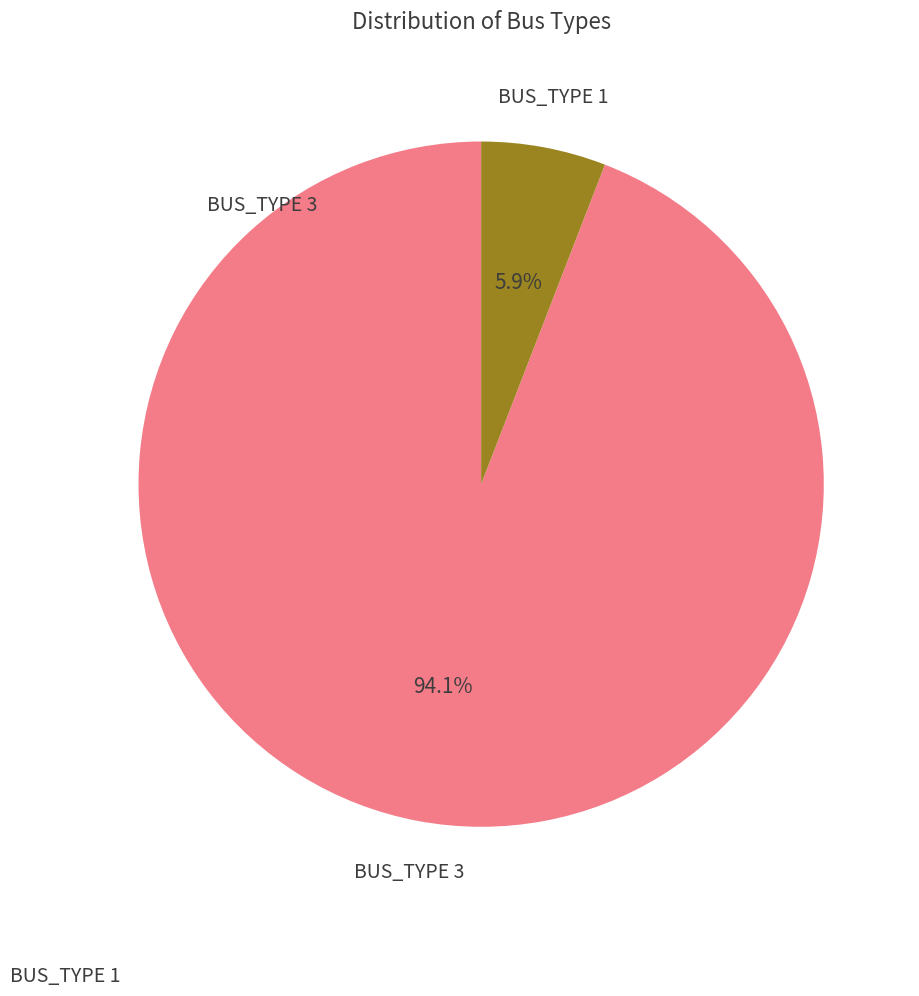

To the nearest percent, what is the average slice percentage?

50%